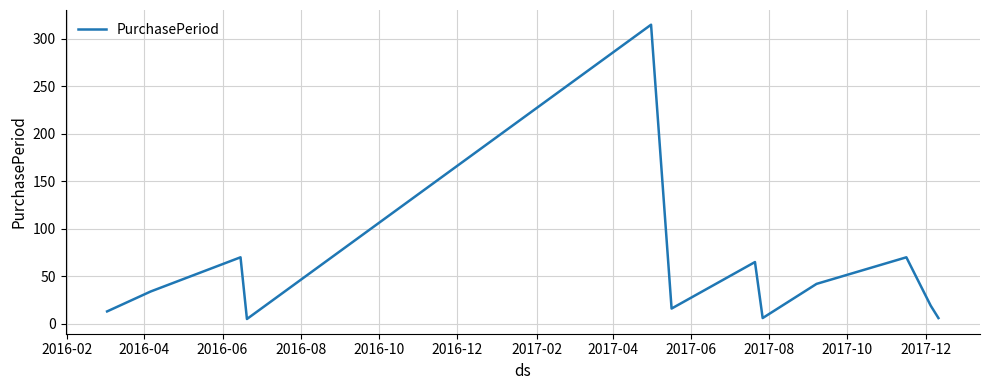

What is the difference between the maximum and minimum values?

310